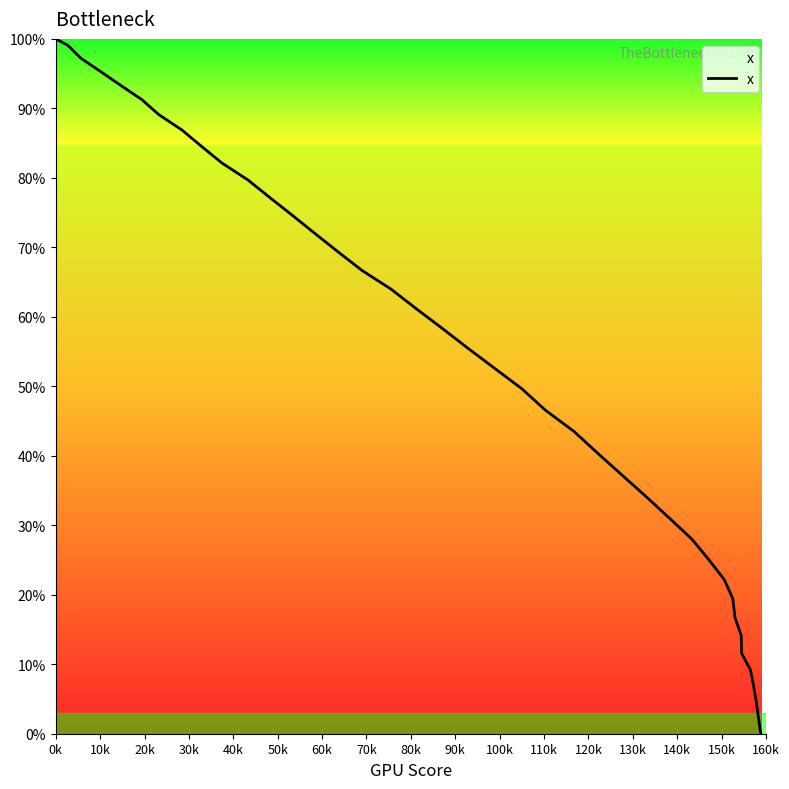

What is the greatest value displayed?

100.0